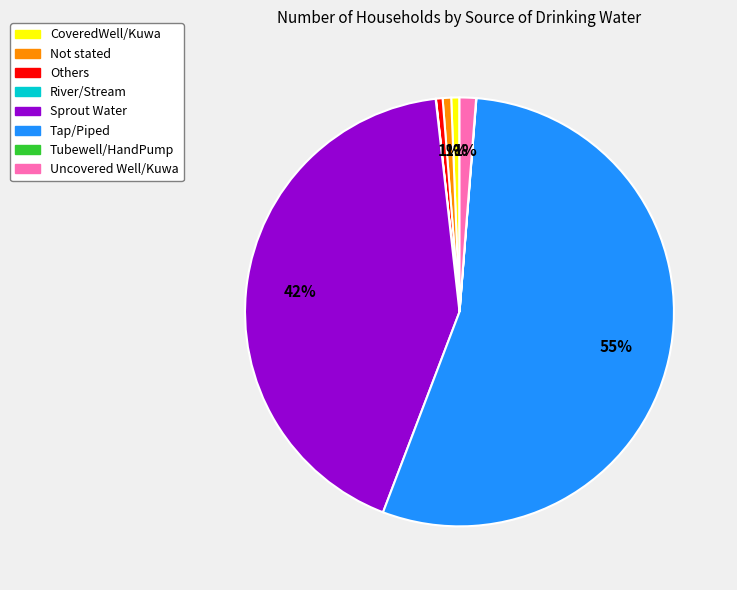

Which slice is the largest?

Tap/Piped